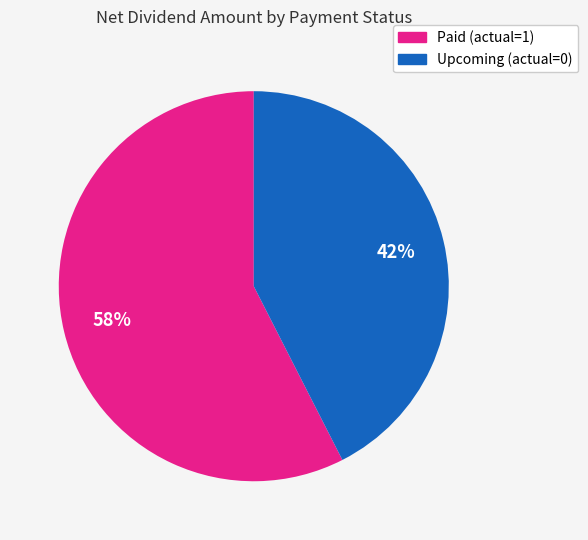

Is there any slice that represents more than half of the pie?

Yes